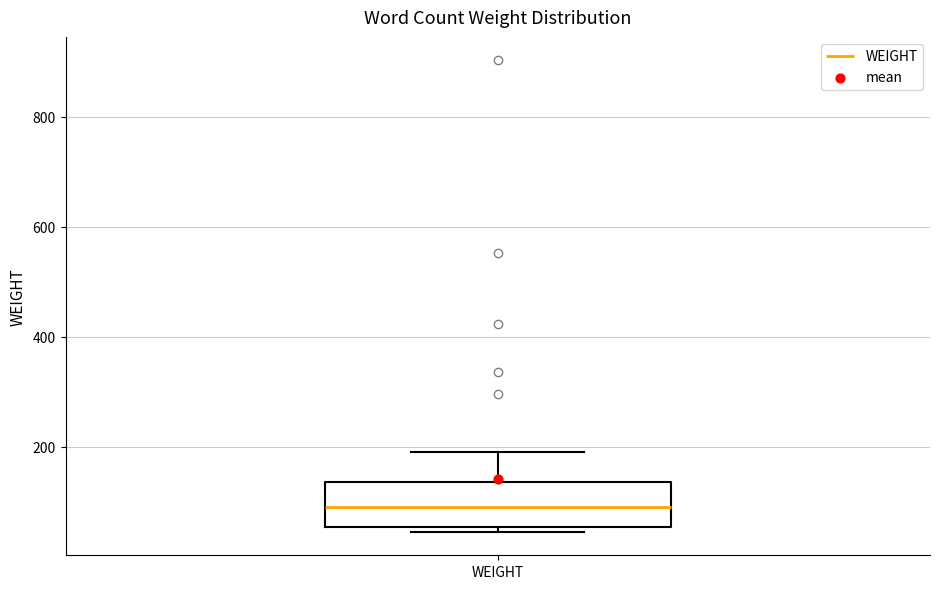

Where is the lower edge of the box for WEIGHT on the y-axis? The values are not printed on the chart, so give them approximately, as read against the axis.

60